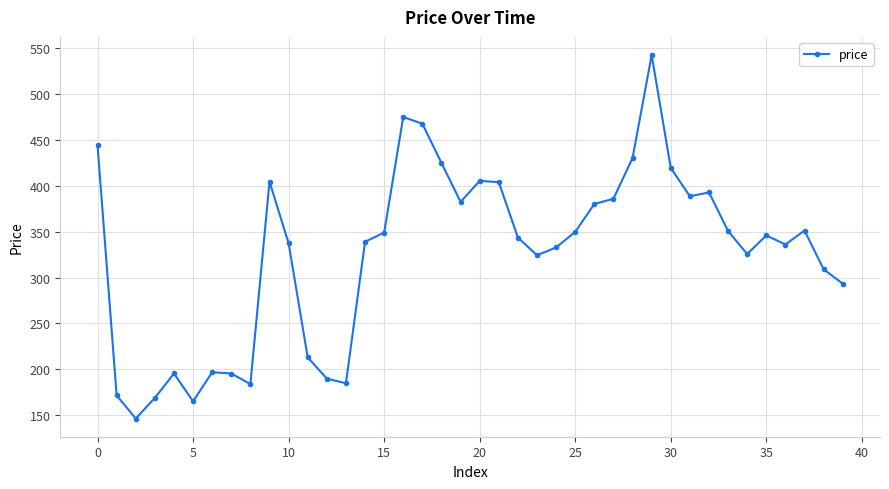

What is the smallest value displayed?

146.4